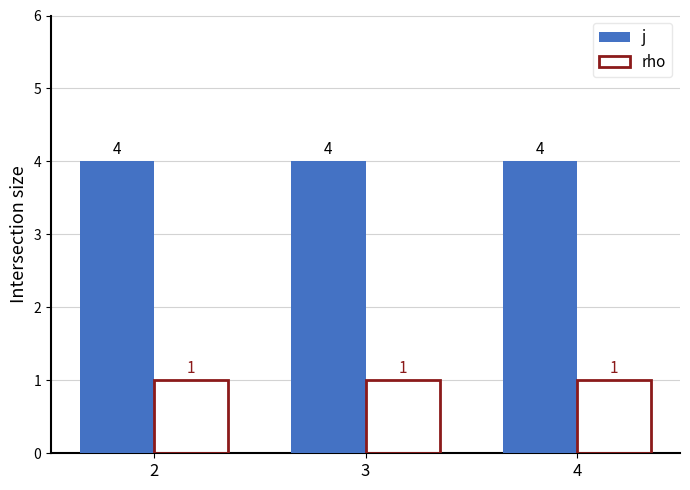

Reading left to right, what are all the values shown in this chart?

j: 4	4	4
rho: 1	1	1